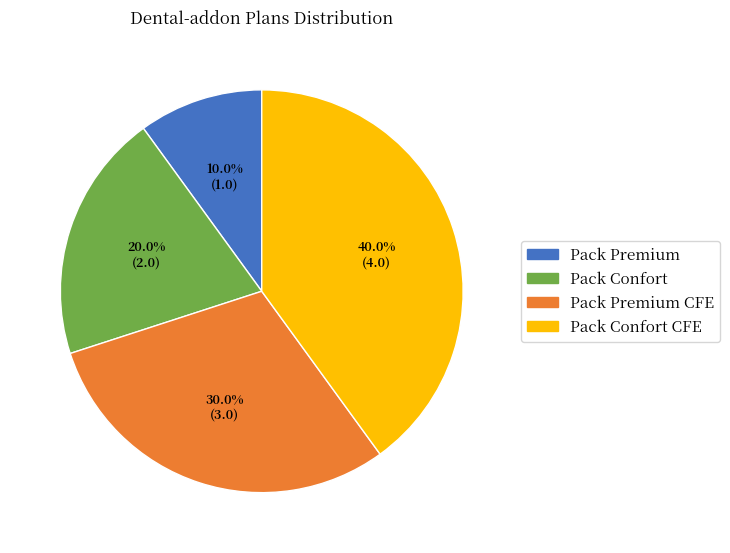

Is there any slice that represents more than half of the pie?

No